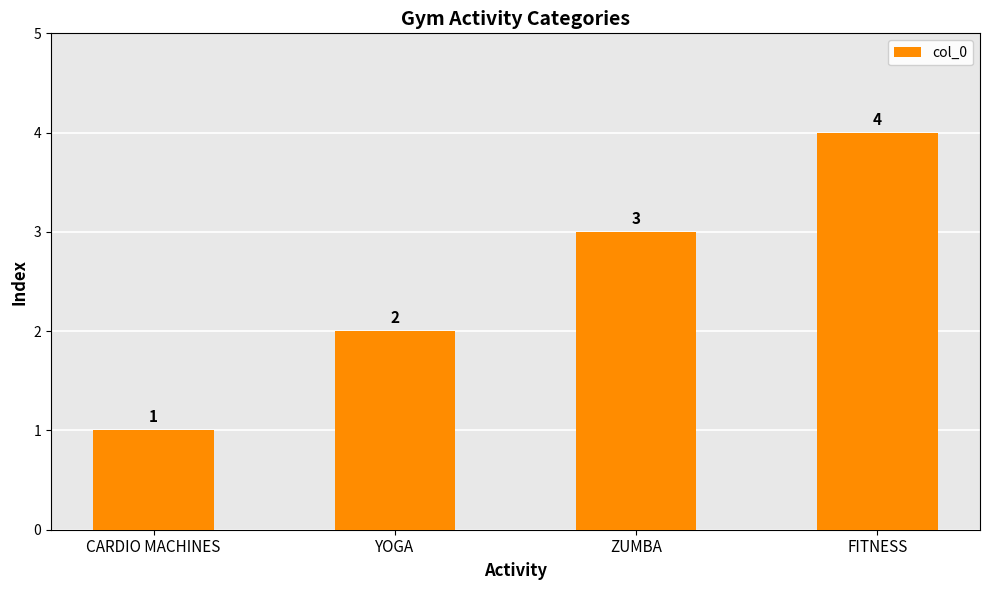

List the labels in order of value, largest first.

FITNESS, ZUMBA, YOGA, CARDIO MACHINES